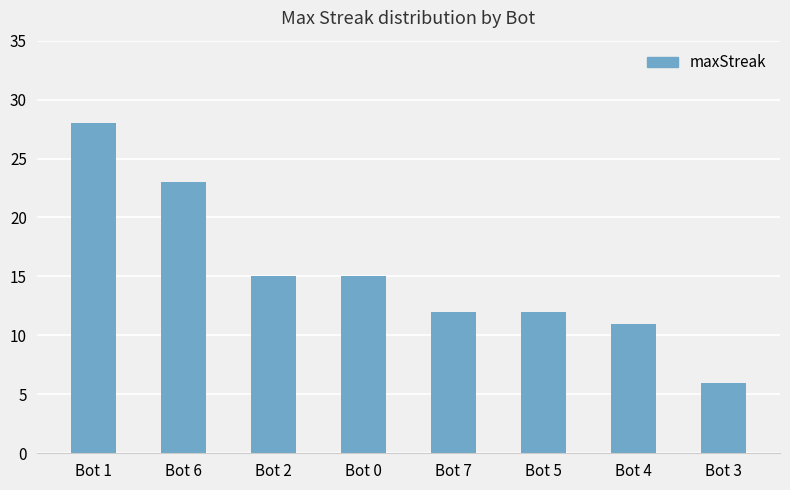

Reading right to left, list all the values displayed in this chart.

Bot 3=6	Bot 4=11	Bot 5=12	Bot 7=12	Bot 0=15	Bot 2=15	Bot 6=23	Bot 1=28